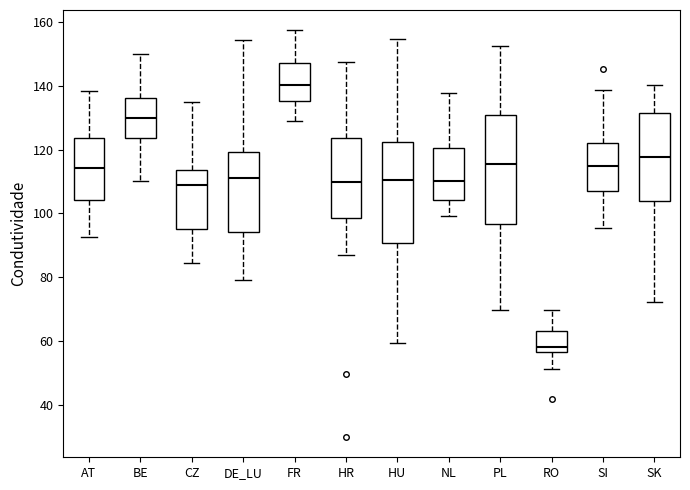

Reading left to right, read every box against the y-axis: the position of its median line, the range the box covers, and the ends of its whiskers. The values are not printed on the chart, so give them approximately, as read against the axis.

AT: median 114, box 104 to 124, whiskers 92 to 138
BE: median 130, box 124 to 136, whiskers 110 to 150
CZ: median 110, box 96 to 114, whiskers 84 to 134
DE_LU: median 112, box 94 to 120, whiskers 80 to 154
FR: median 140, box 136 to 148, whiskers 130 to 158
HR: median 110, box 98 to 124, whiskers 88 to 148
HU: median 110, box 90 to 122, whiskers 60 to 154
NL: median 110, box 104 to 120, whiskers 100 to 138
PL: median 116, box 96 to 130, whiskers 70 to 152
RO: median 58, box 56 to 64, whiskers 52 to 70
SI: median 114, box 106 to 122, whiskers 96 to 138
SK: median 118, box 104 to 132, whiskers 72 to 140